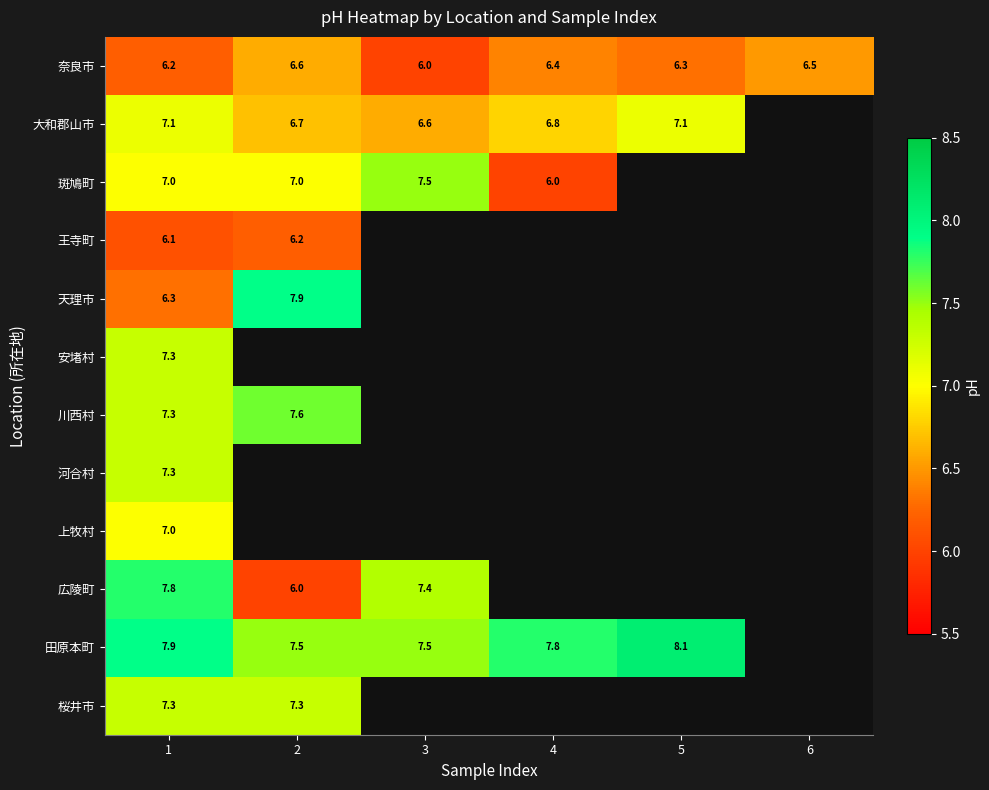

True or false: 奈良市 has a value of 6.0 at 3.

True